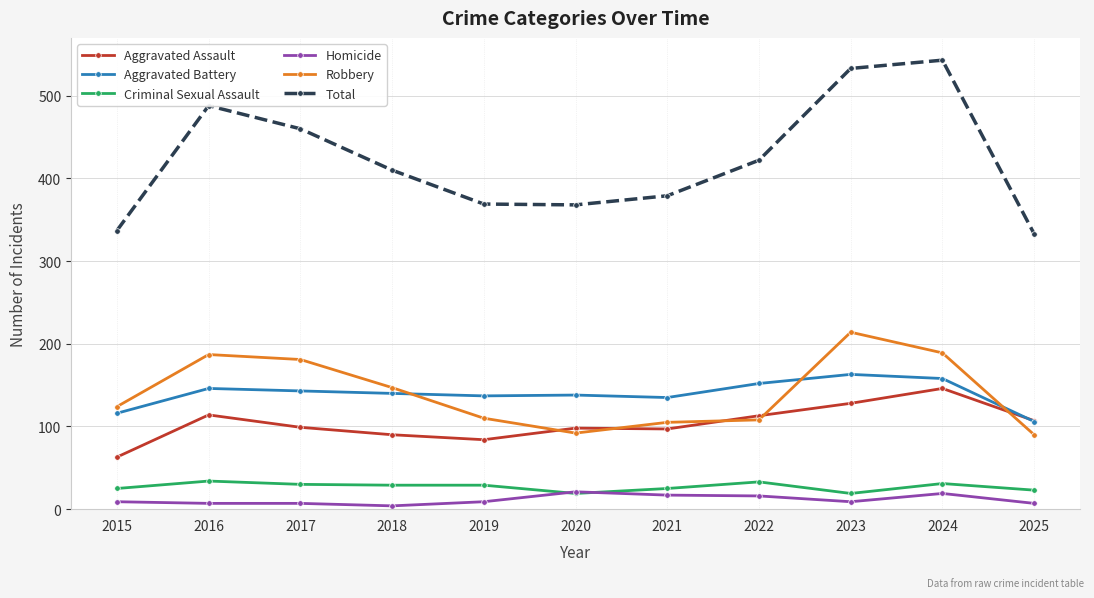

Count the number of categories in the chart.

11